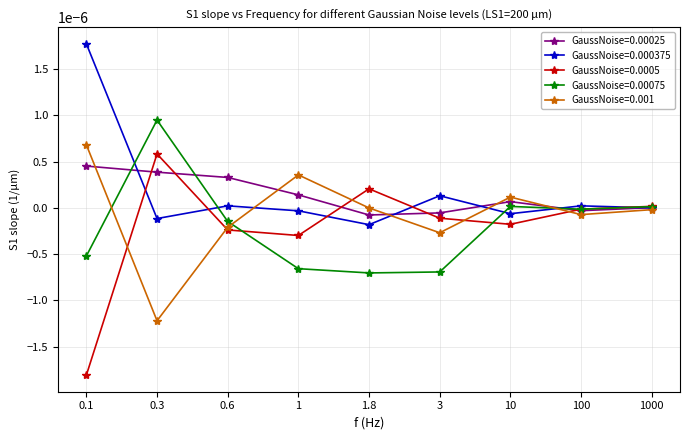

Is the value of GaussNoise=0.00025 at 1.8 greater than the value of GaussNoise=0.0005 at 0.1?

Yes